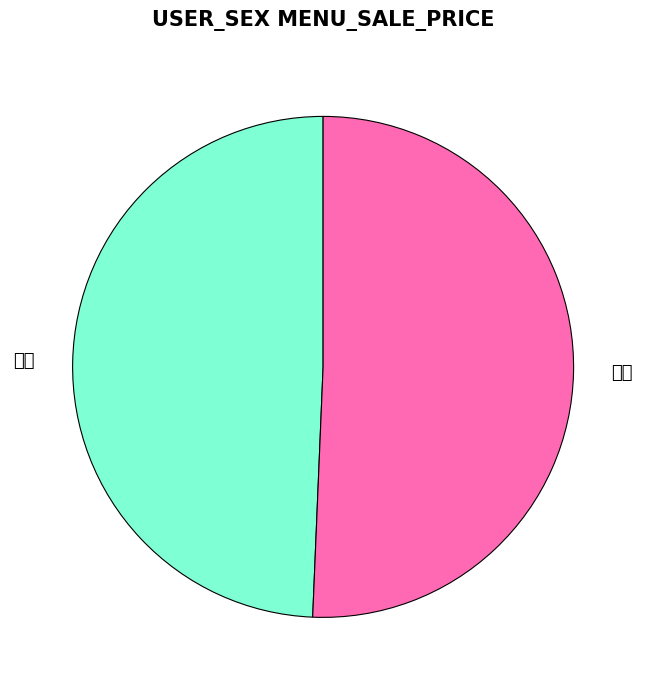

True or false: 남자 accounts for 58% of the total.

False